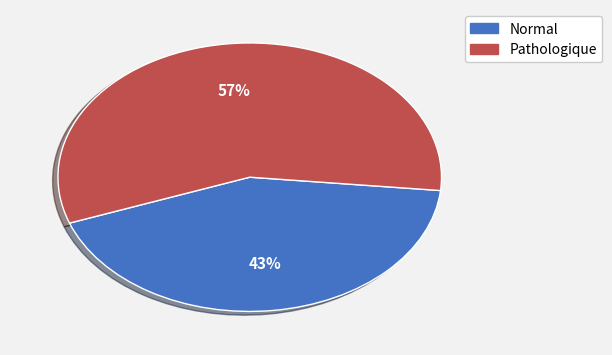

Is there a majority slice in this chart?

Yes